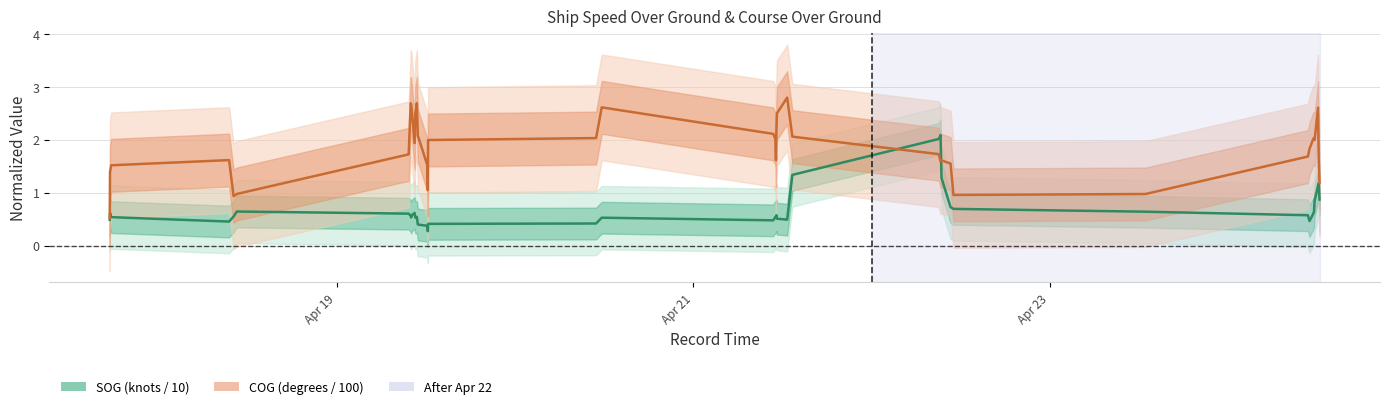

Is the value of SOG (knots / 10) at 5 greater than the value of COG (degrees / 100) at 18?

No